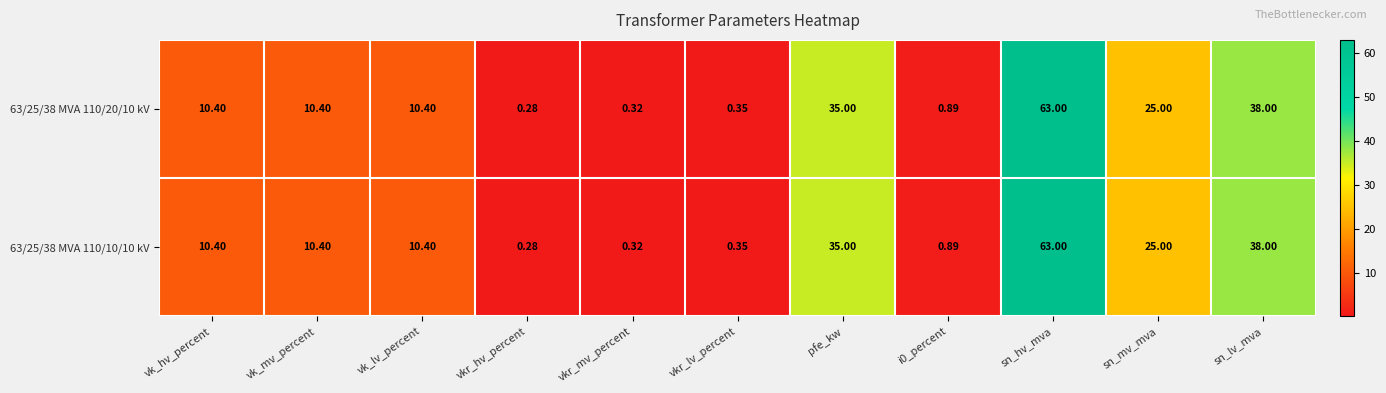

Which category has the highest value in the 63/25/38 MVA 110/20/10 kV series?

sn_hv_mva